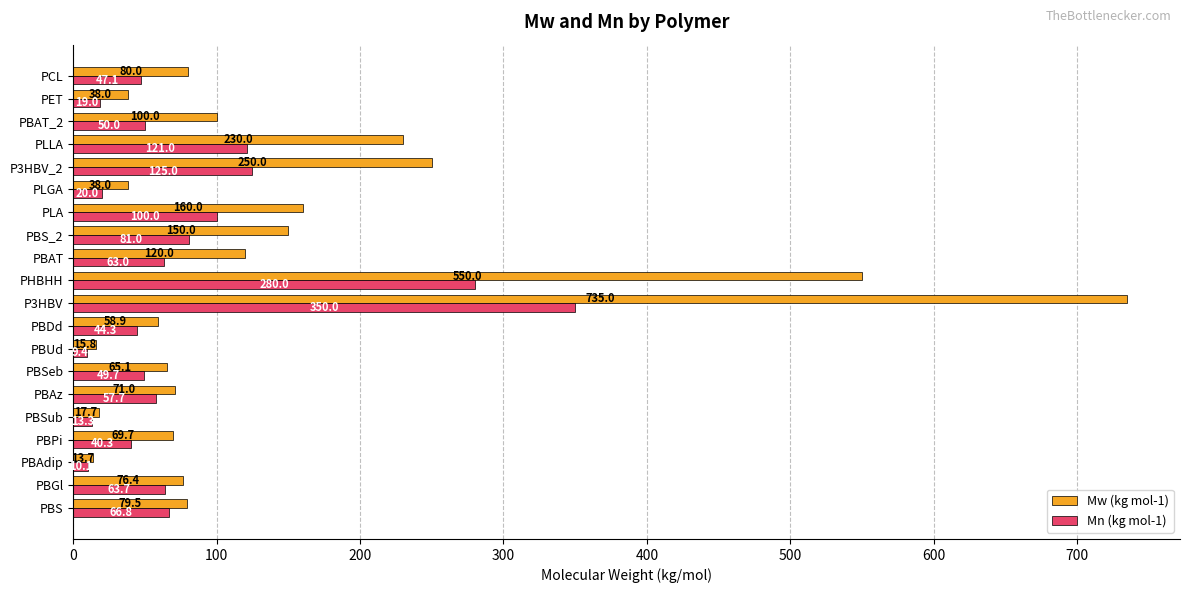

What is the highest value of the Mn (kg mol-1) series?

350.0